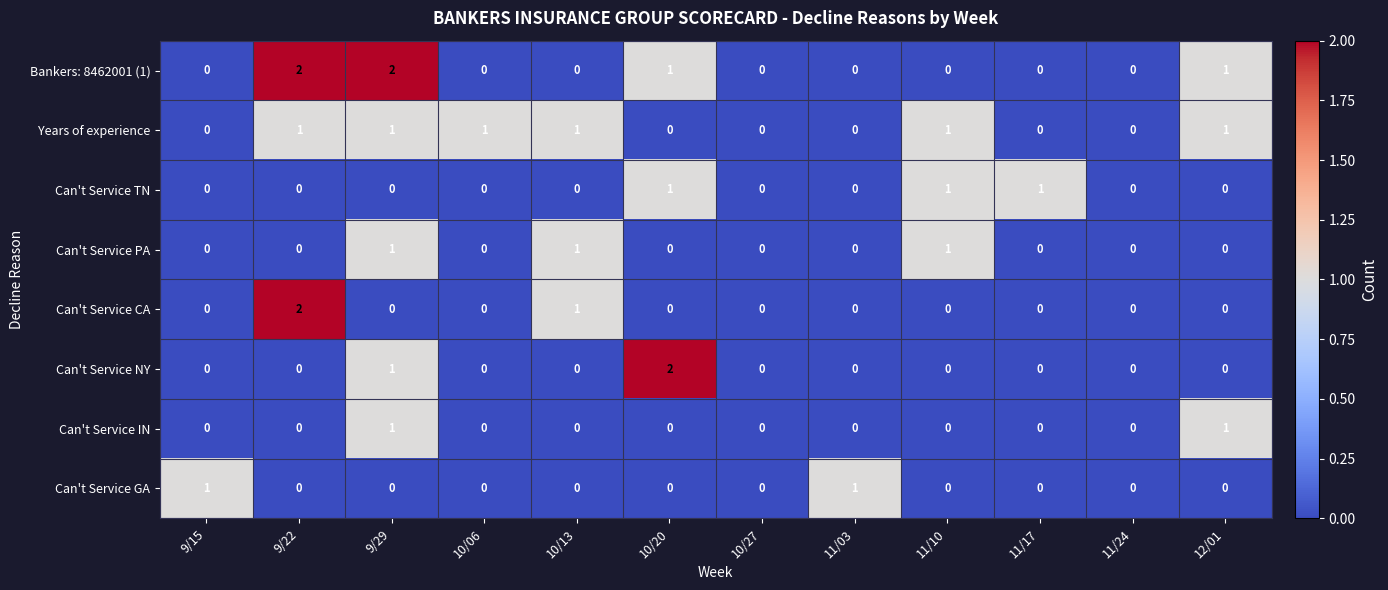

How many categories are shown in the chart?

12